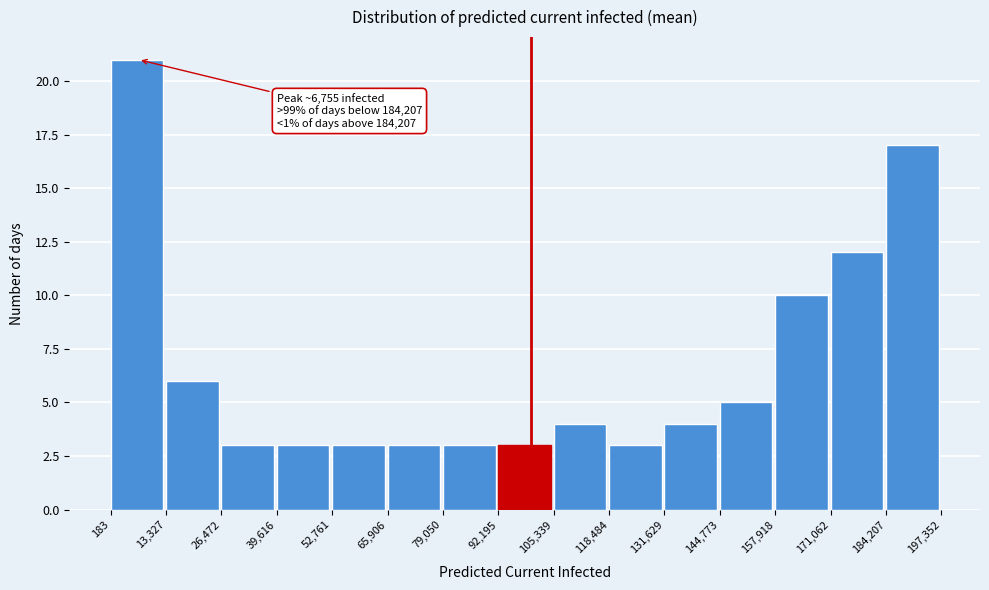

Over which range of the x-axis is the bar tallest?

183 to 13,327